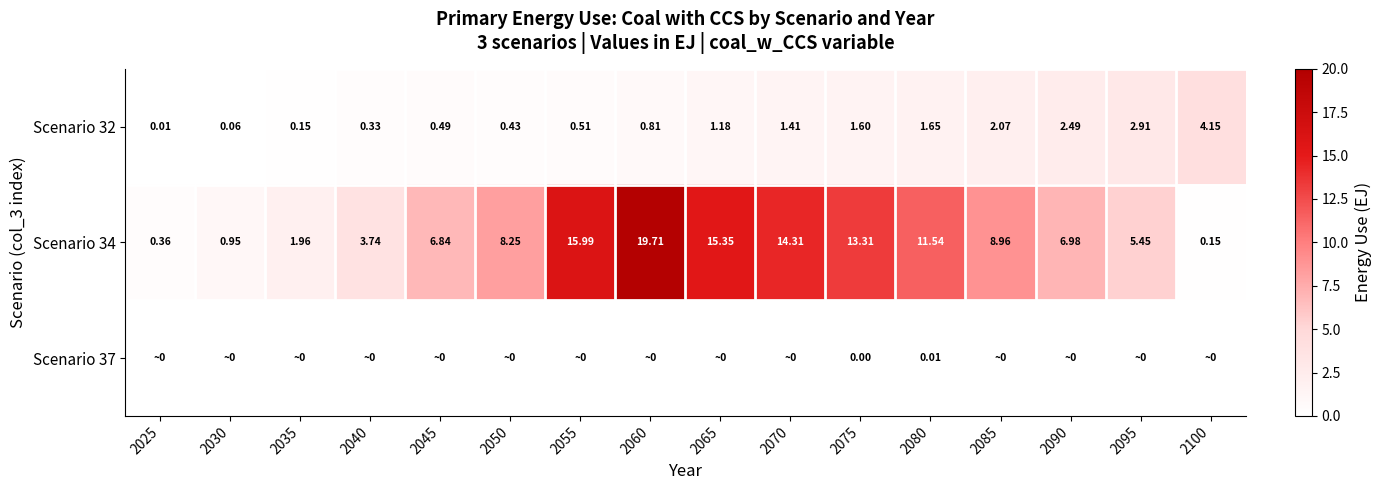

How many distinct data groups are displayed?

3